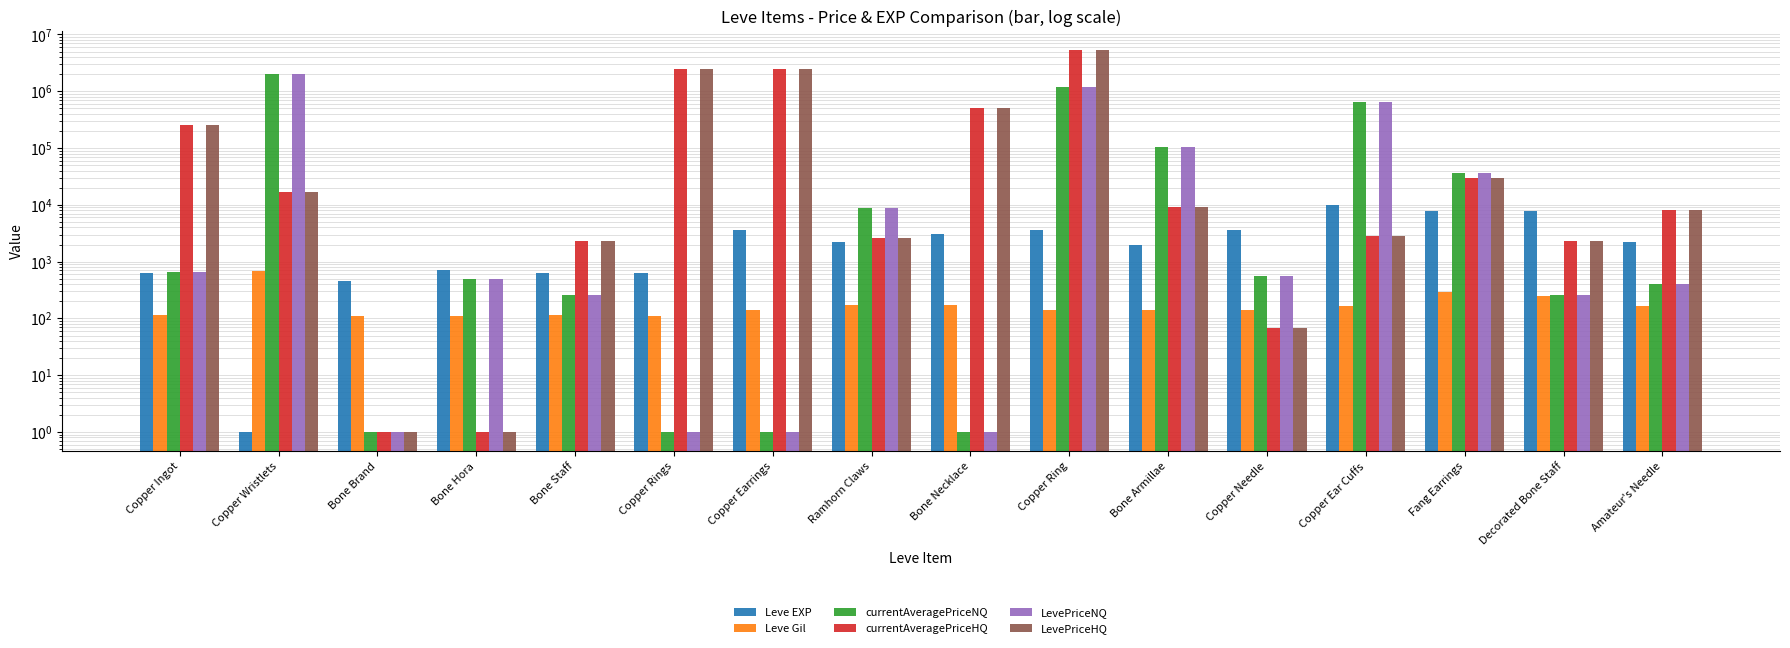

What position from the left is Amateur's Needle?

16